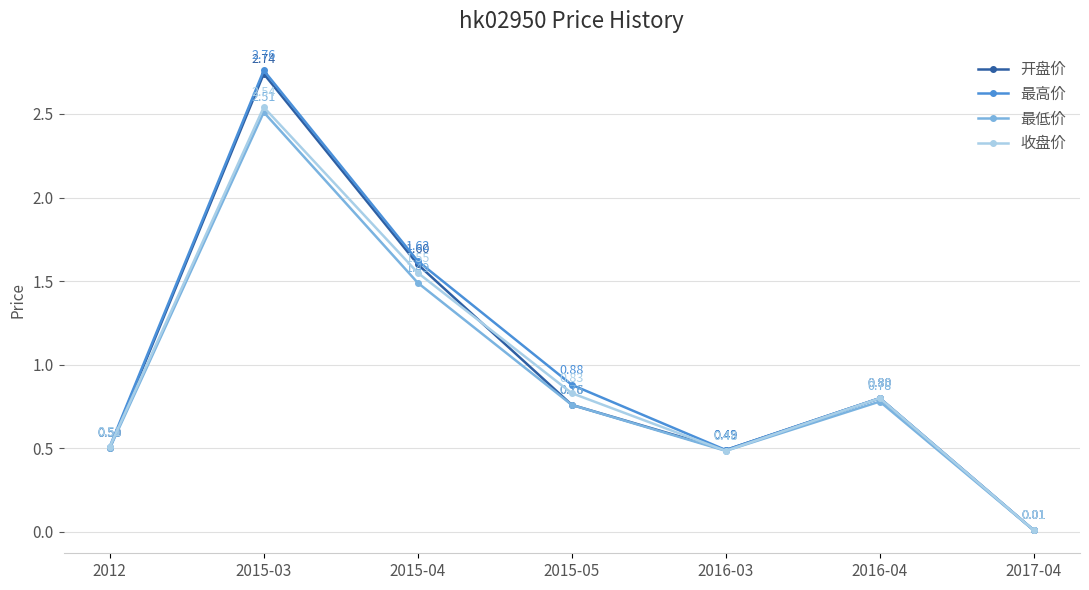

At which category does 最低价 reach its first local valley?

2016-03